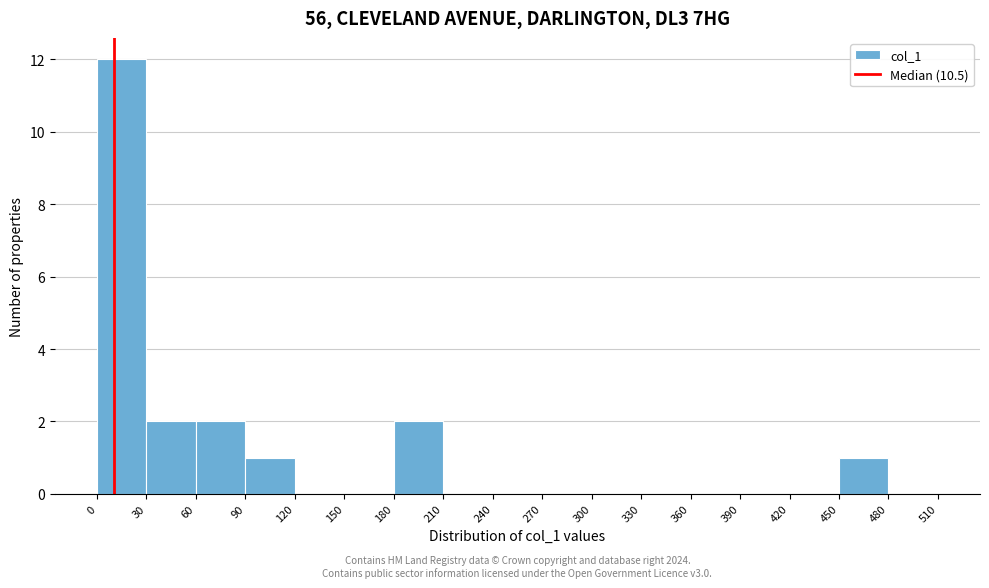

Over which range of the x-axis is the bar tallest?

0 to 30